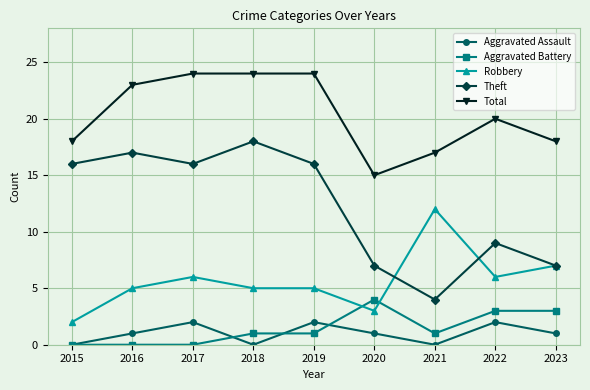

Which series has the largest total across all categories?

Total